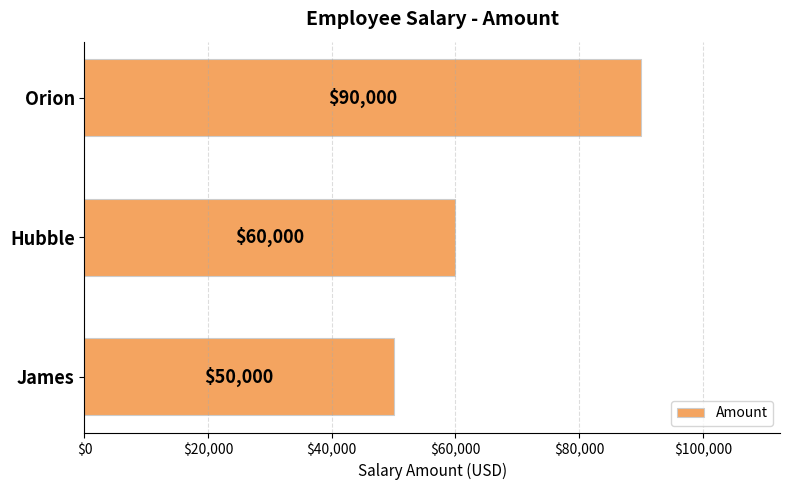

Where is the data nearest to the value 70000?

Hubble